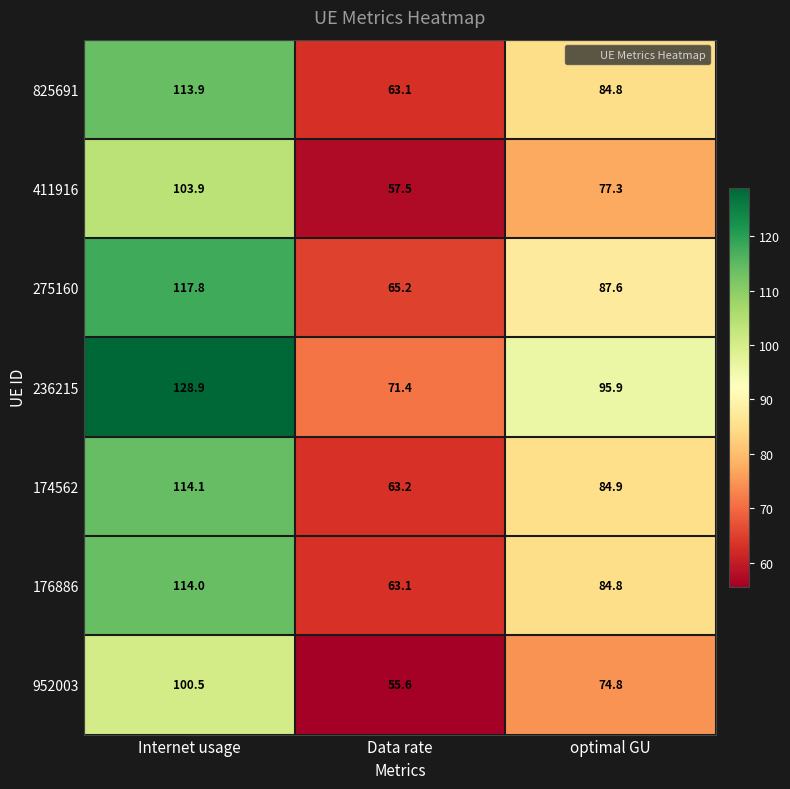

What is the approximate value of 236215 at Data rate?

71.4